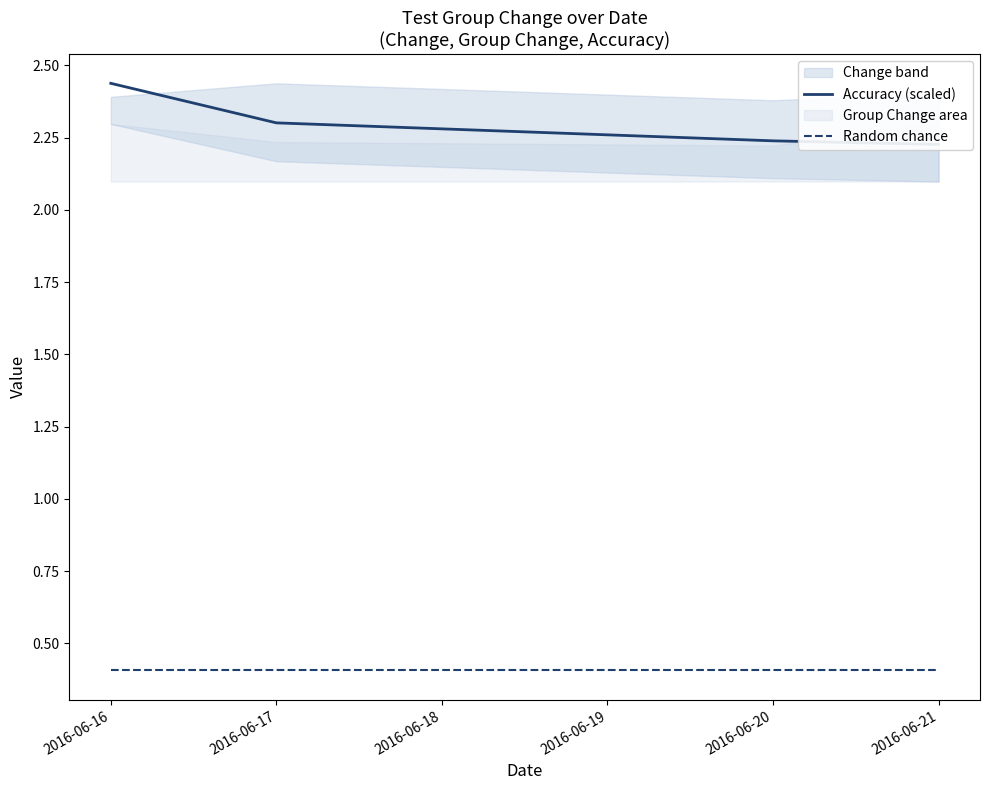

True or false: Accuracy (scaled) has more than 2 interior local peaks.

False